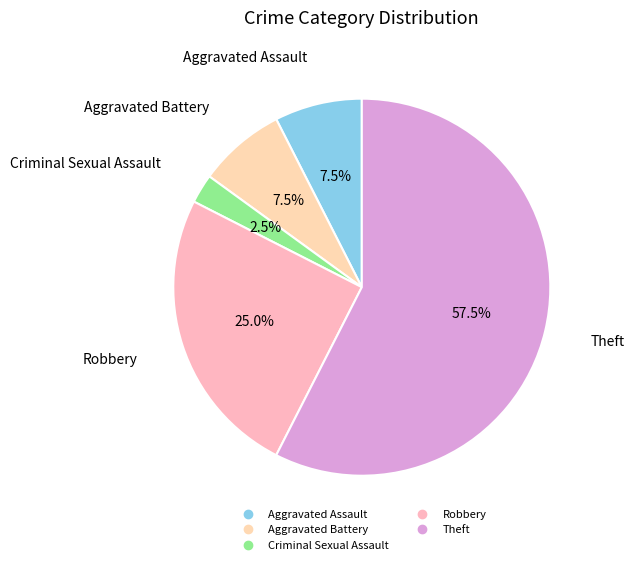

Approximately how many times larger is the value at Aggravated Assault compared to Criminal Sexual Assault?

3.0